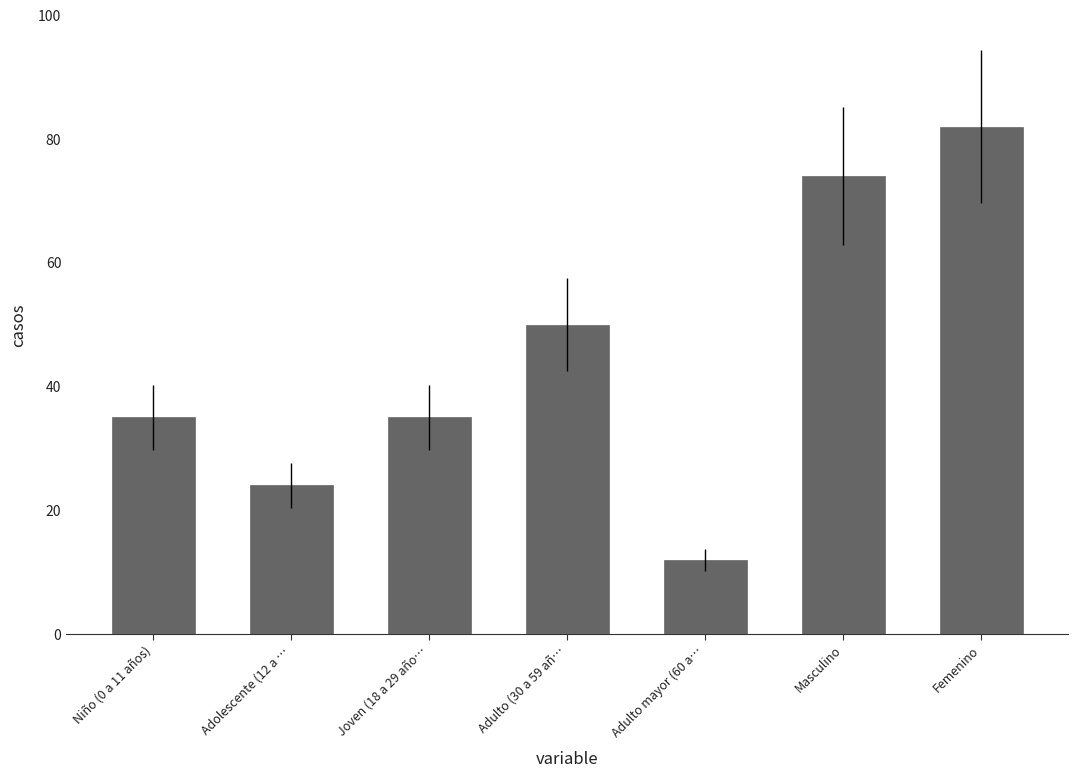

At which category does the chart reach its minimum across all series?

Adulto mayor (60 a…